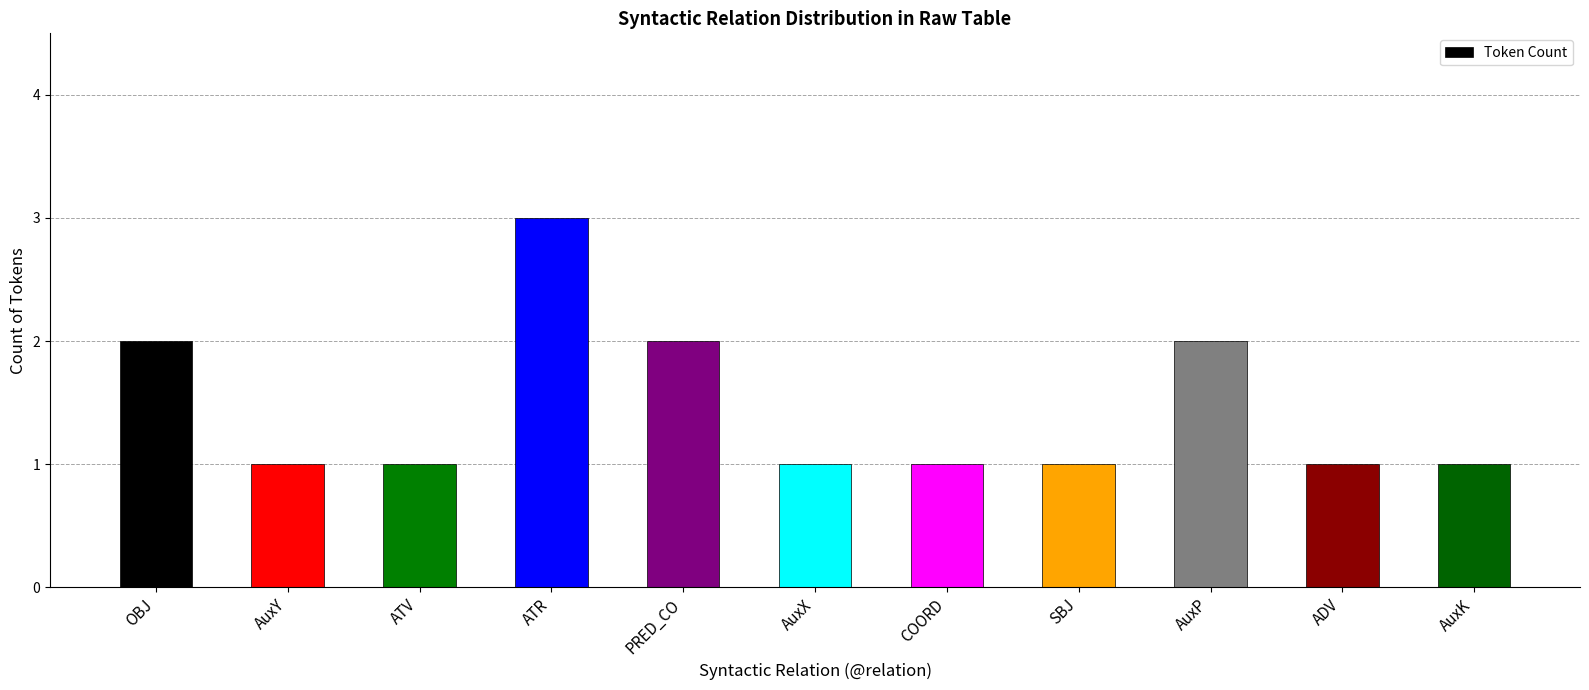

True or false: the data shows 2 at PRED_CO.

True